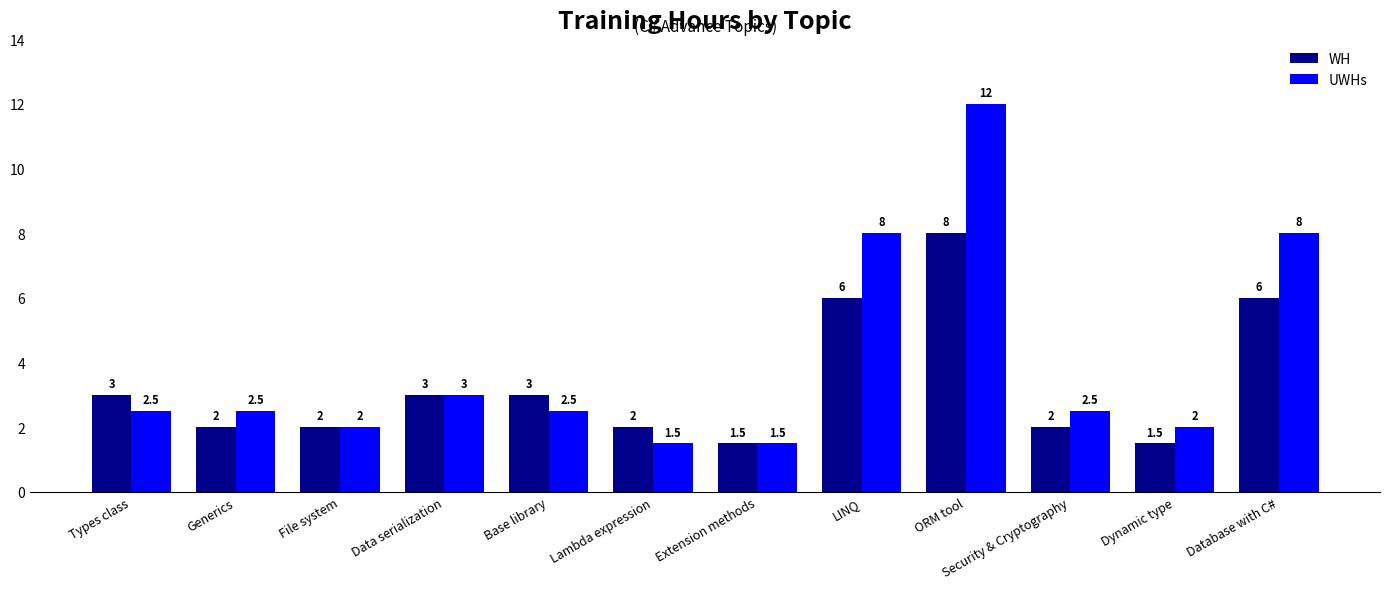

What is the lowest value of the UWHs series?

1.5